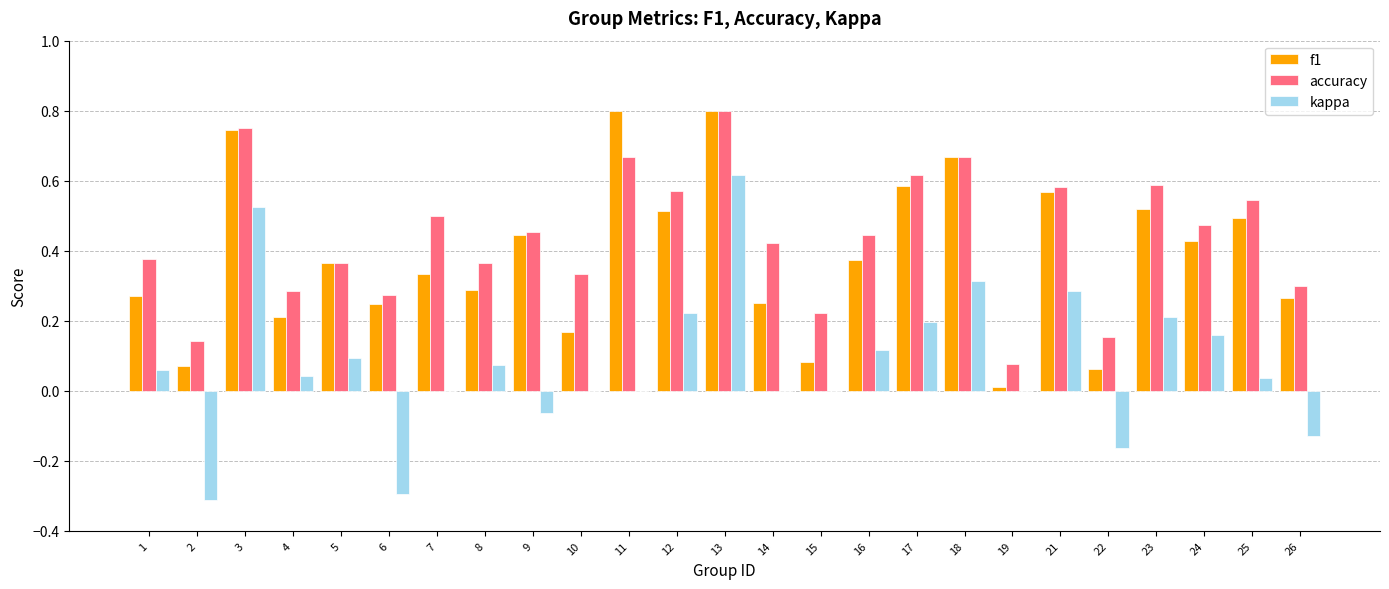

Is it true that kappa equals 0.5 at 15?

False